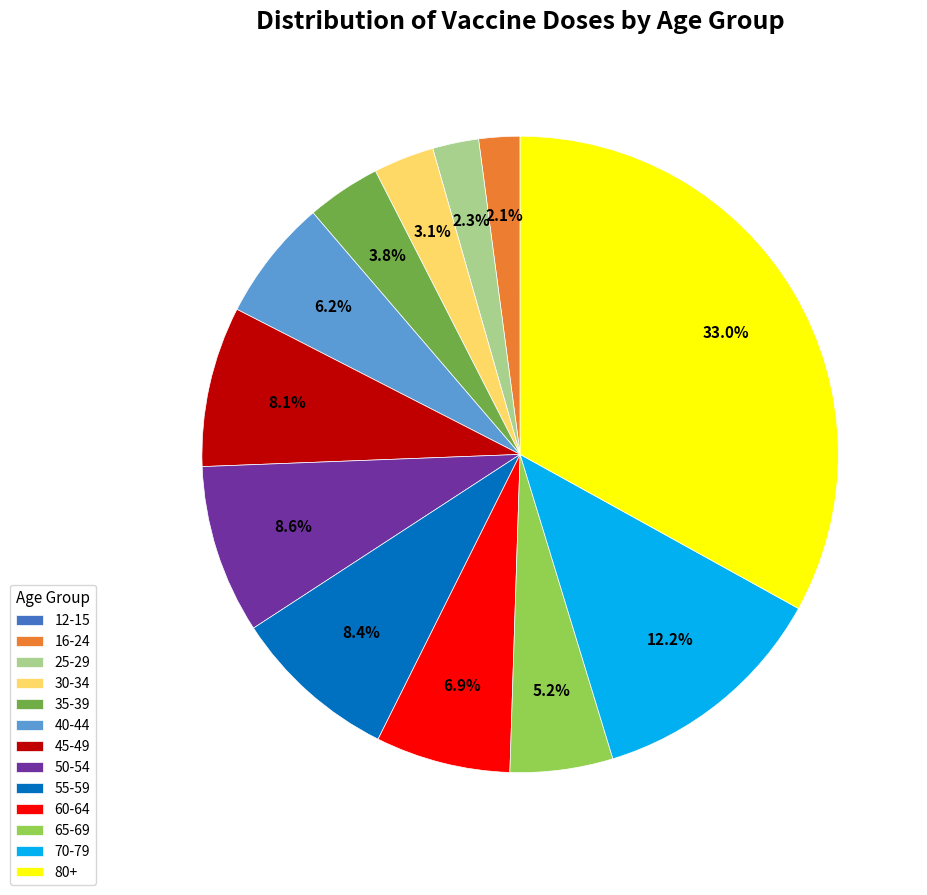

What is the largest slice in the pie chart?

80+